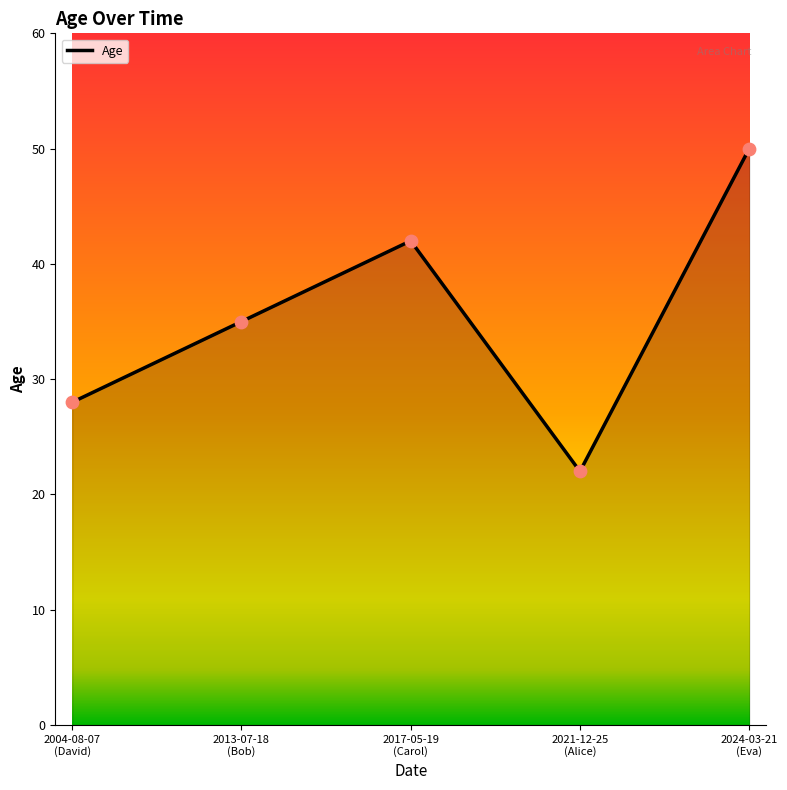

What is the ratio of the value at 2021-12-25
(Alice) to the value at 2017-05-19
(Carol)?

0.5